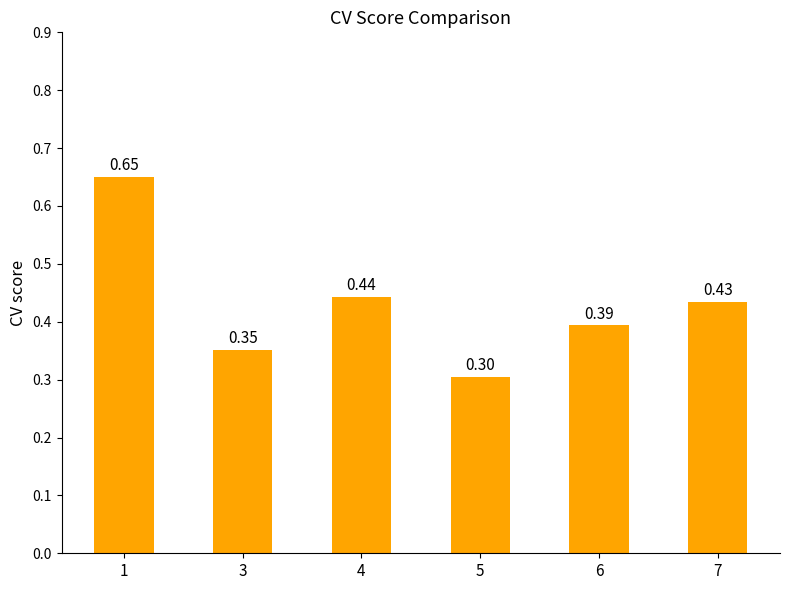

Rank the categories by value from highest to lowest.

1, 4, 7, 6, 3, 5